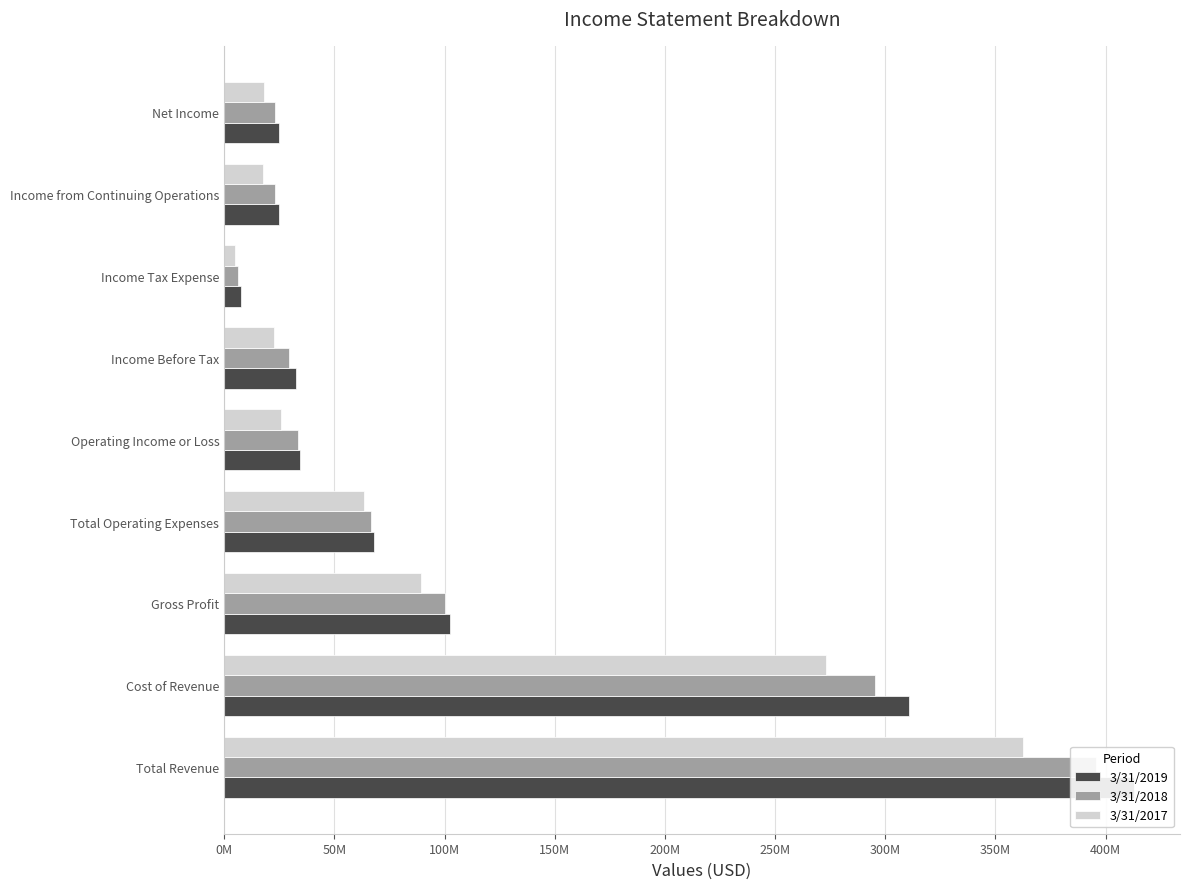

What is the maximum value for 3/31/2017?

362647000